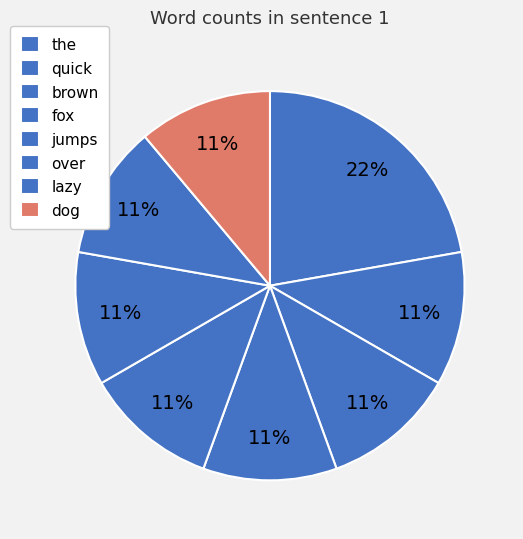

Count the number of slices in the pie.

8